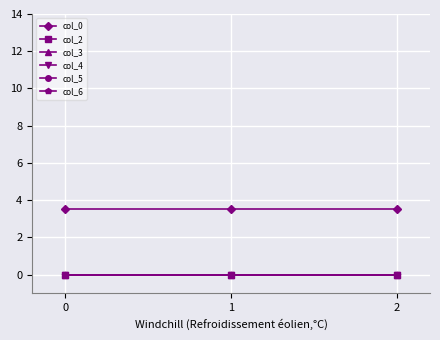

Is this an area chart (filled region under the line)?

No